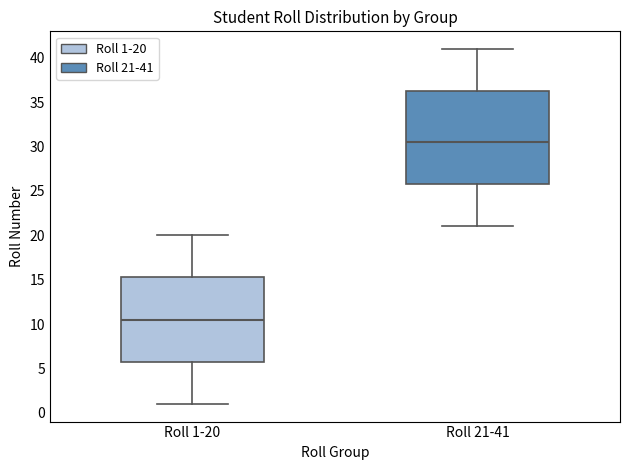

Where is the lower edge of the box for Roll 1-20 on the y-axis? The values are not printed on the chart, so give them approximately, as read against the axis.

6.0